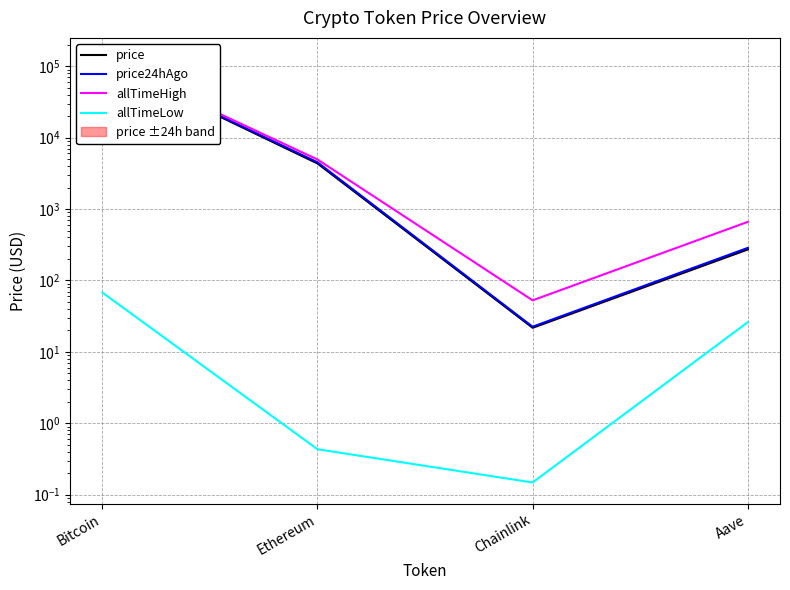

Rank the series by their maximum value, from highest to lowest.

allTimeHigh, price24hAgo, price, allTimeLow